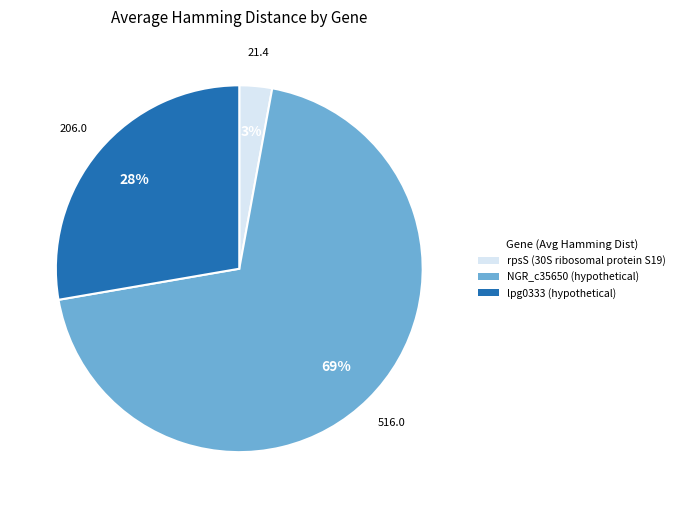

Rank the categories by value from lowest to highest.

rpsS (30S ribosomal protein S19), lpg0333 (hypothetical), NGR_c35650 (hypothetical)